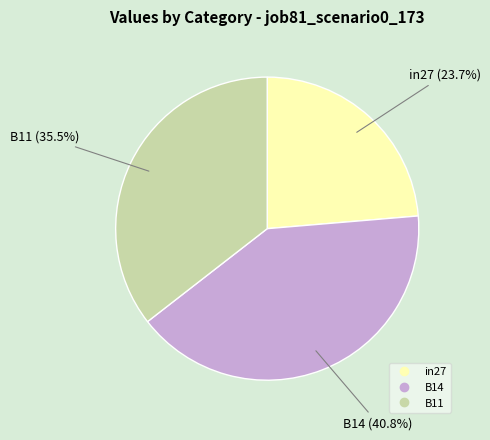

Which category has the biggest portion of the pie?

B14